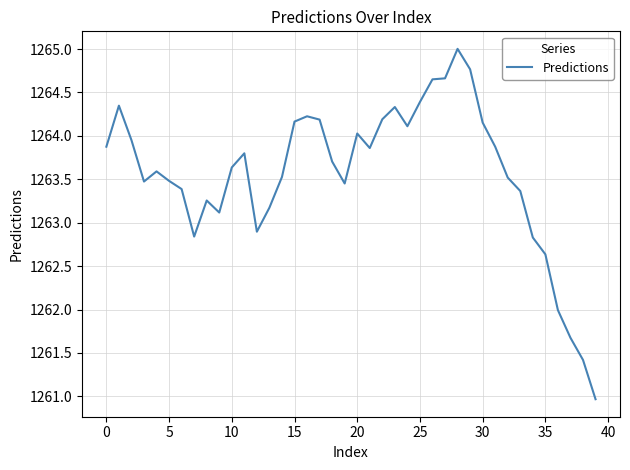

What is the smallest value displayed?

1261.0